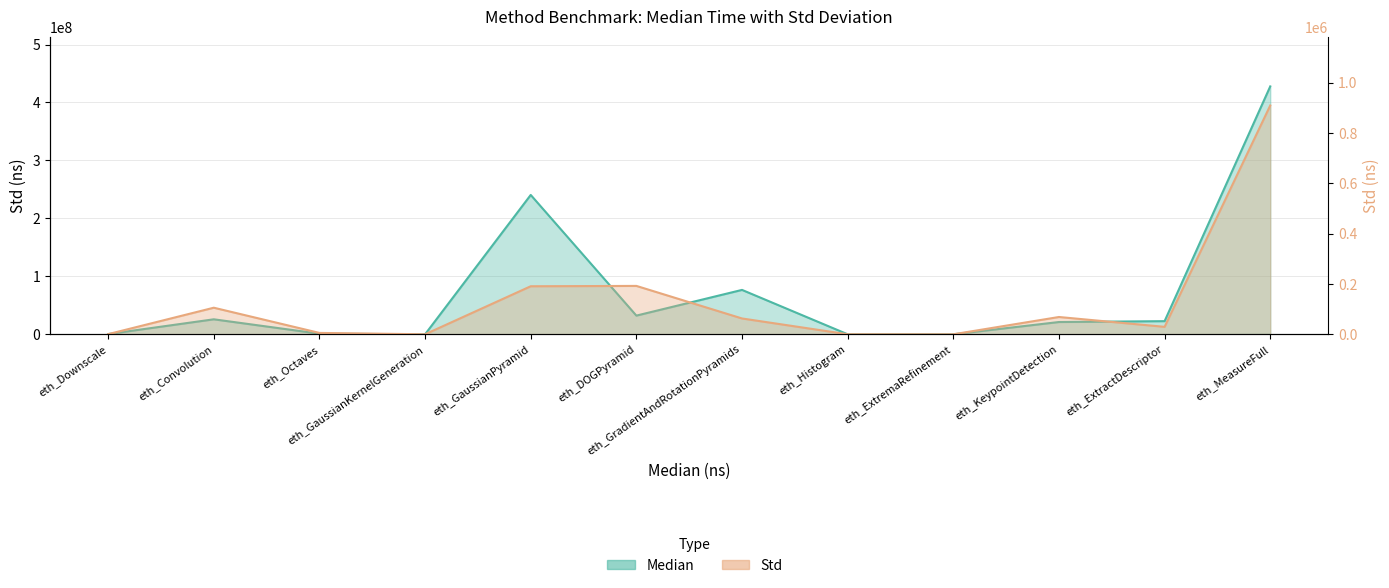

What is the total value across all series at eth_GaussianKernelGeneration?

3113.4